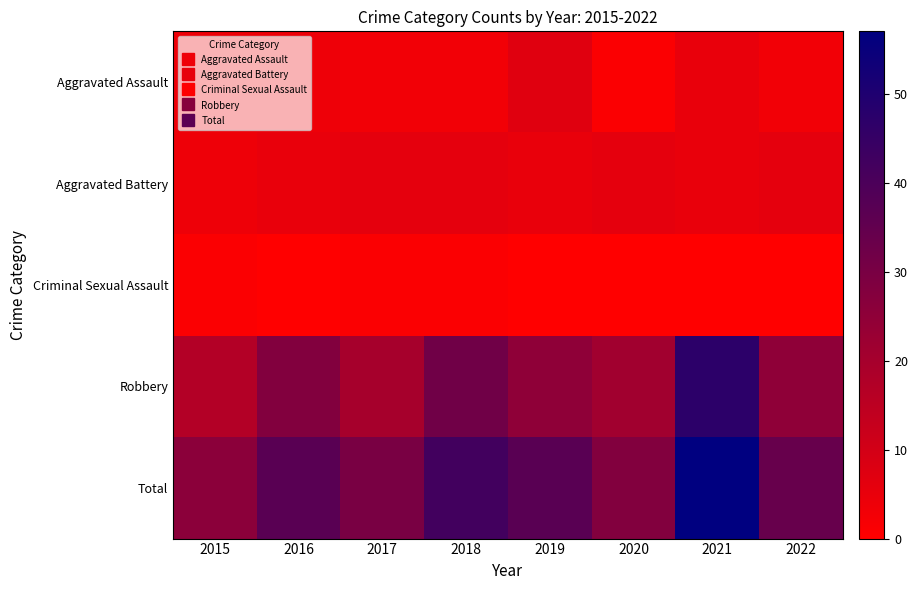

At which category is the sum across all series the highest?

2021